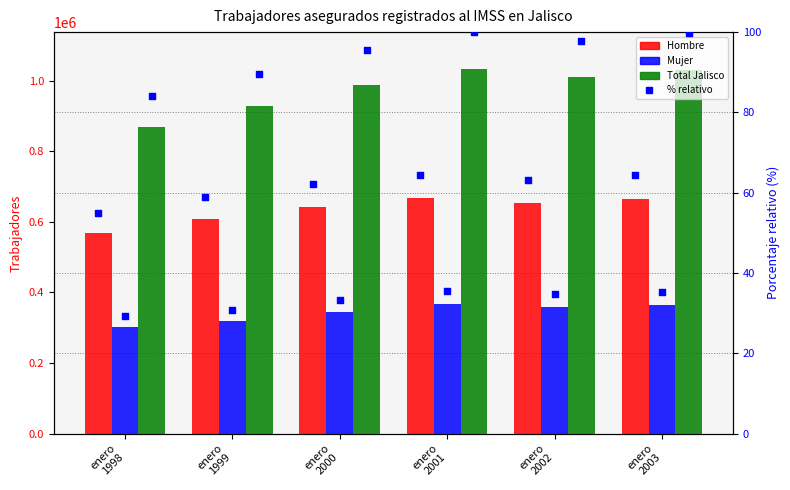

Which series contains the highest Y value?

Total Jalisco